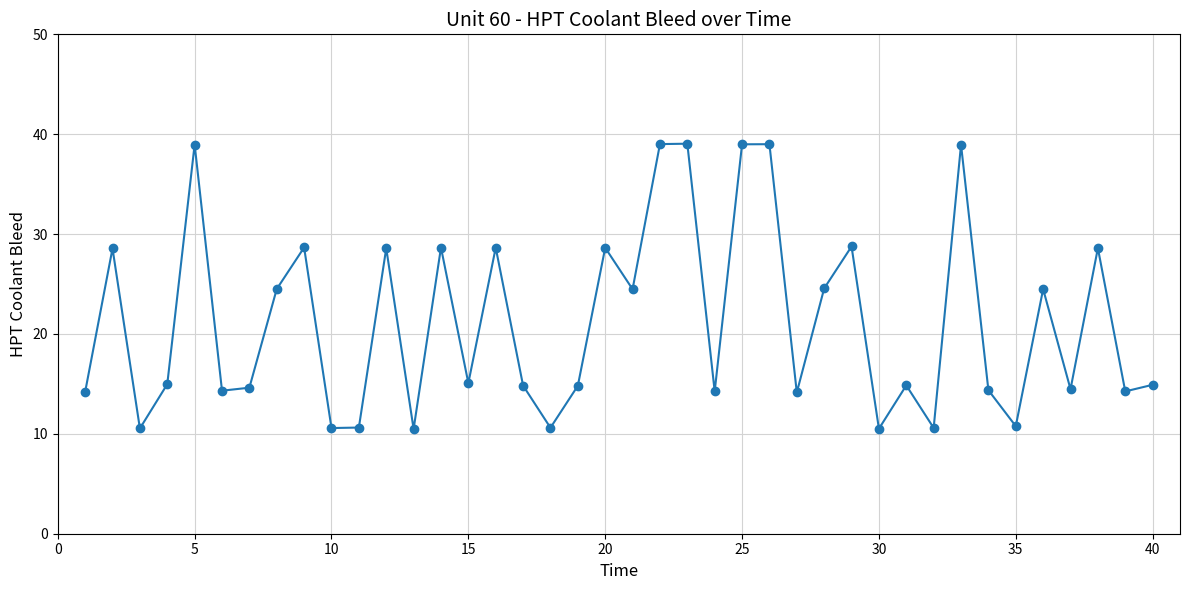

What is the sum of all values?

849.8